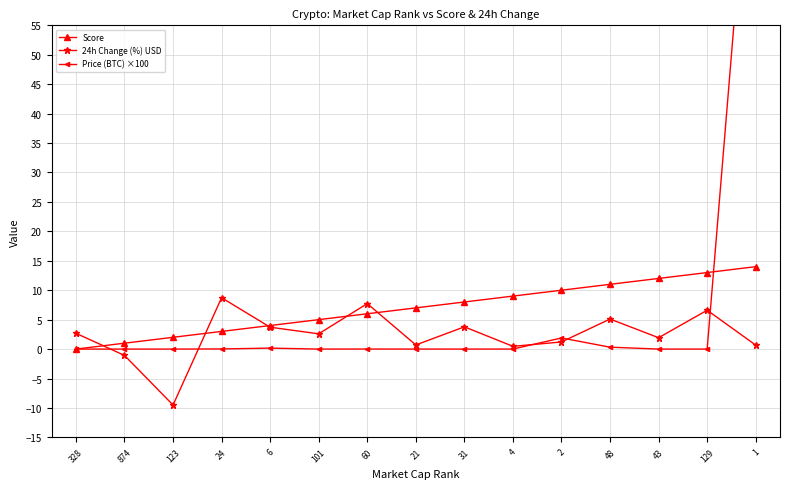

Between which two adjacent categories do Score and 24h Change (%) USD first intersect?

328 and 874